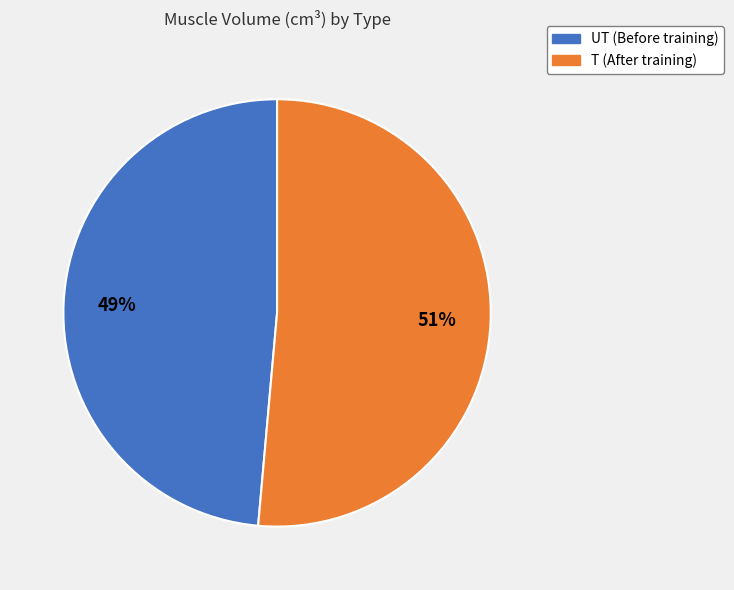

Which has a higher value, T (After training) or UT (Before training)?

T (After training)